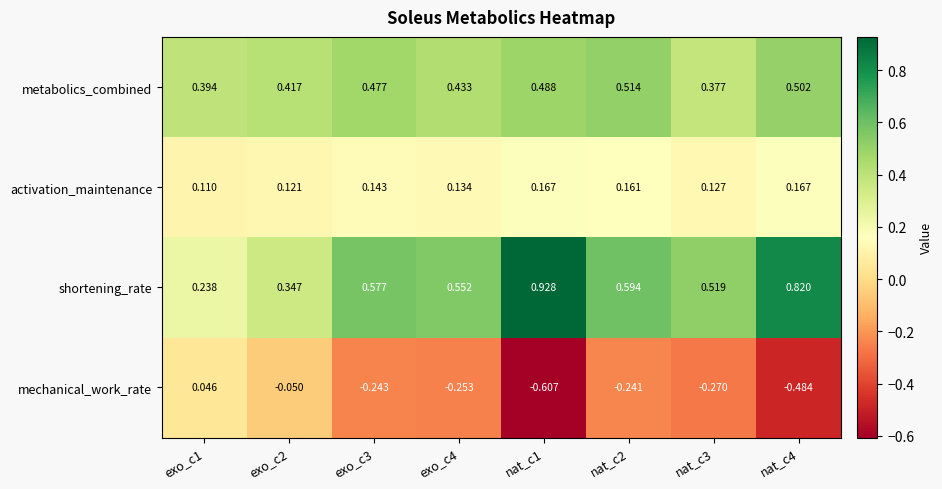

At which category is the sum across all series the highest?

nat_c2